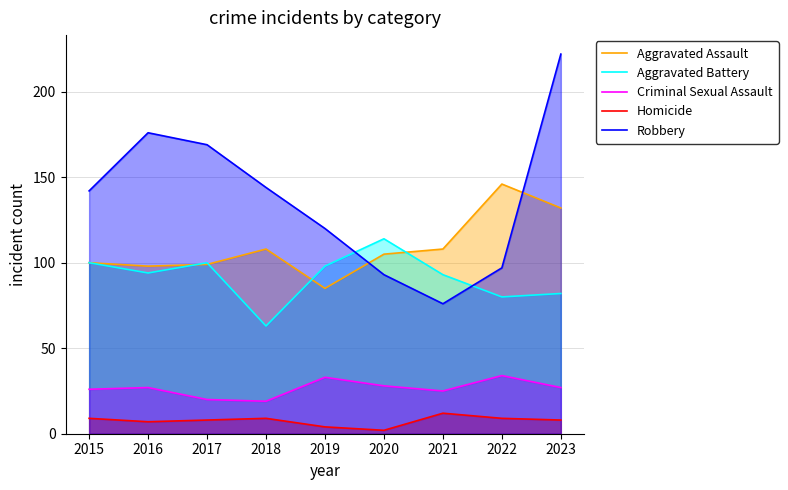

Read the Aggravated Assault value at 2023, to the nearest 5.

130